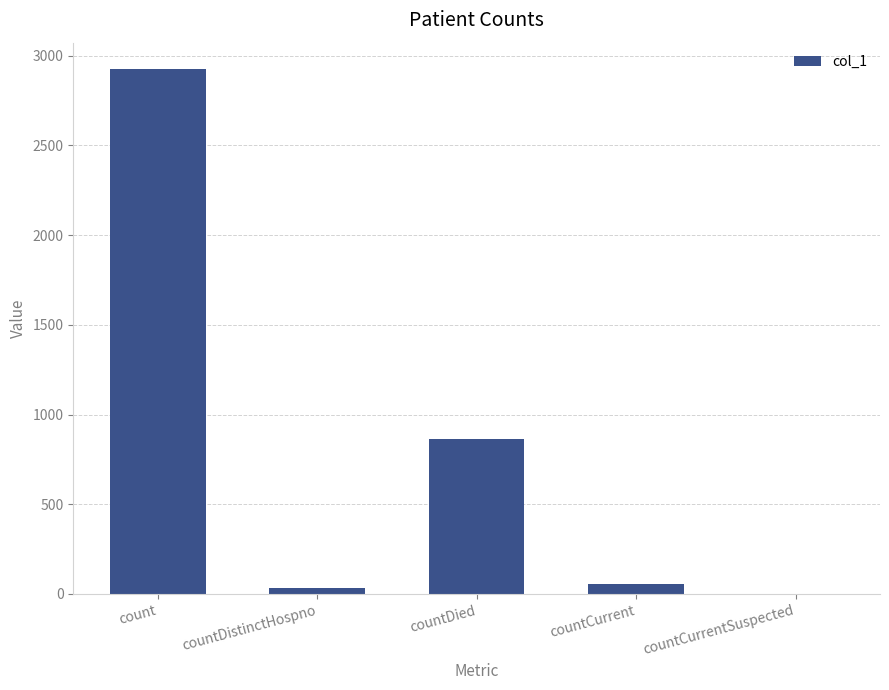

Reading left to right, what are all the values shown in this chart?

2926	32	864	56	0